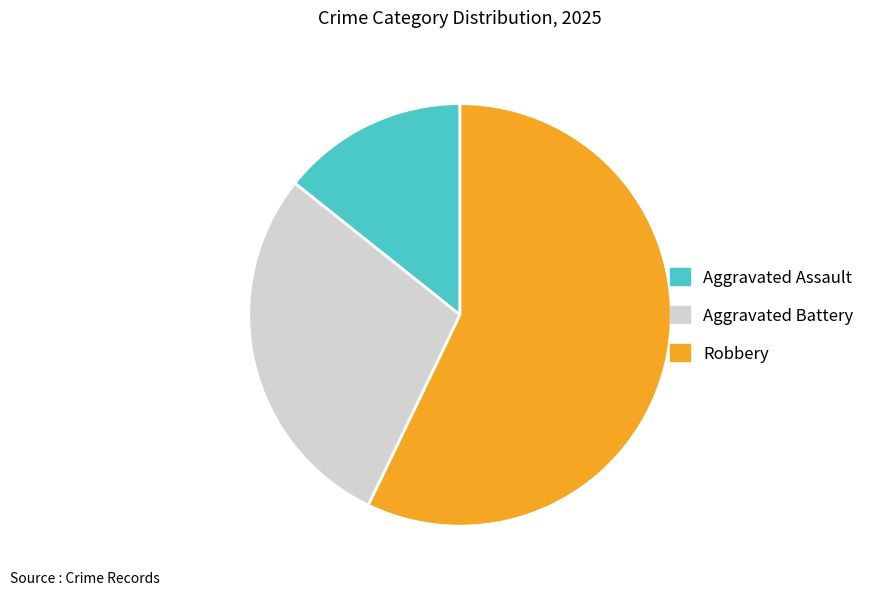

What is the smallest slice in the pie chart?

Aggravated Assault